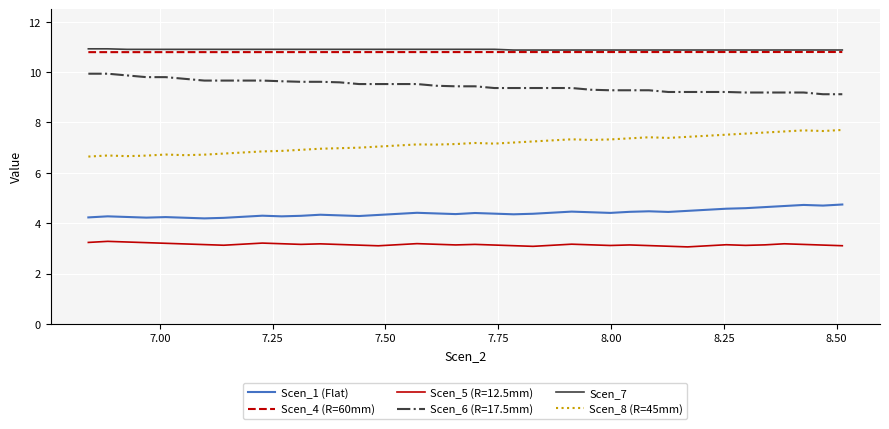

What are all the series names shown in the legend?

Scen_1 (Flat), Scen_4 (R=60mm), Scen_5 (R=12.5mm), Scen_6 (R=17.5mm), Scen_7, Scen_8 (R=45mm)